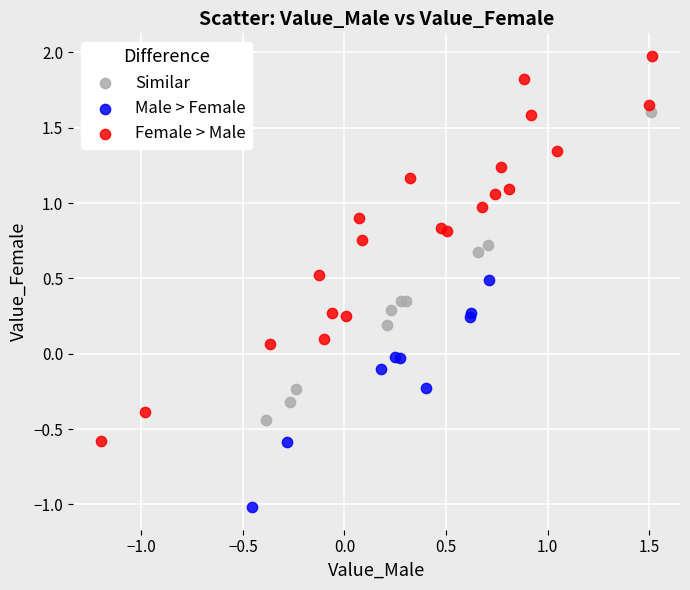

Which series has the largest Y range (max minus min)?

Female > Male